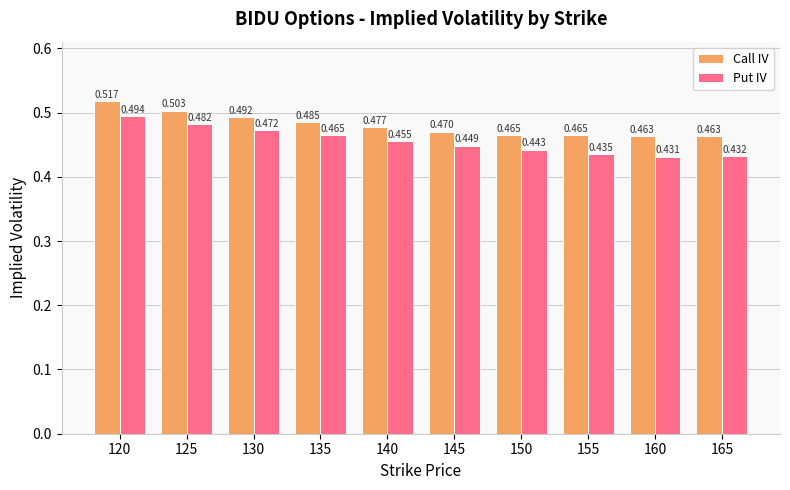

How many categories are shown in the chart?

10